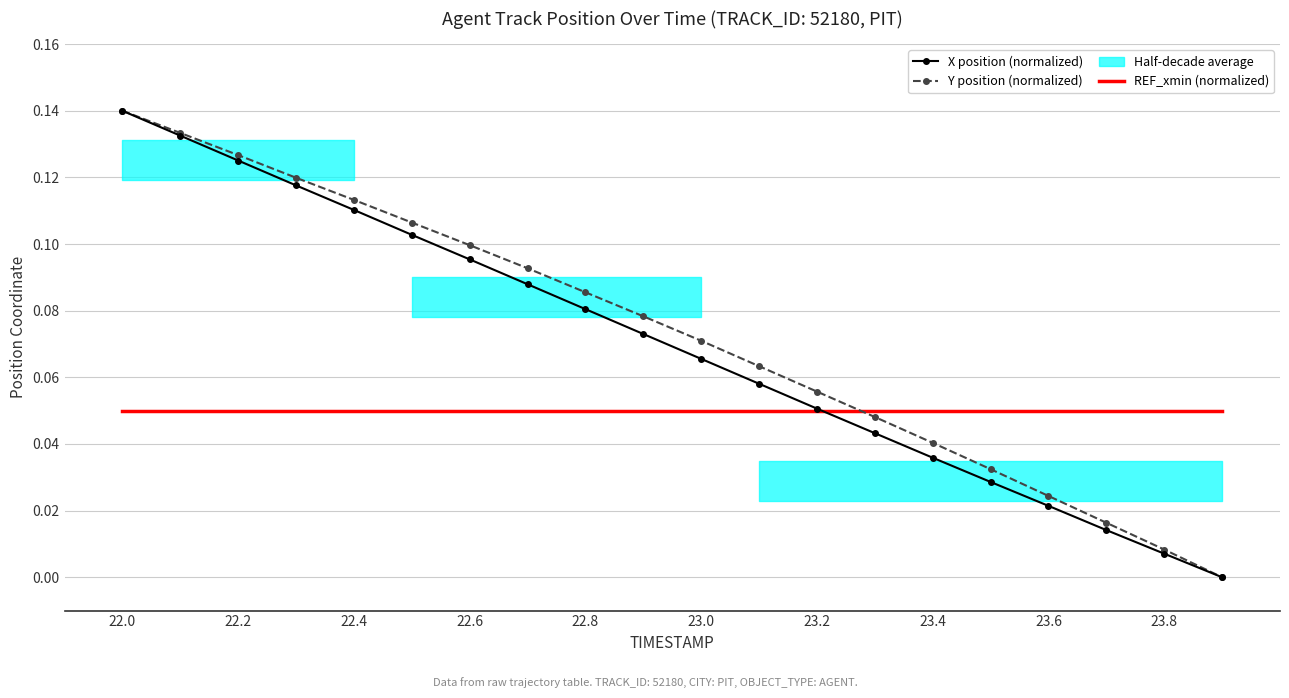

How many values in X position (normalized) are above zero?

19